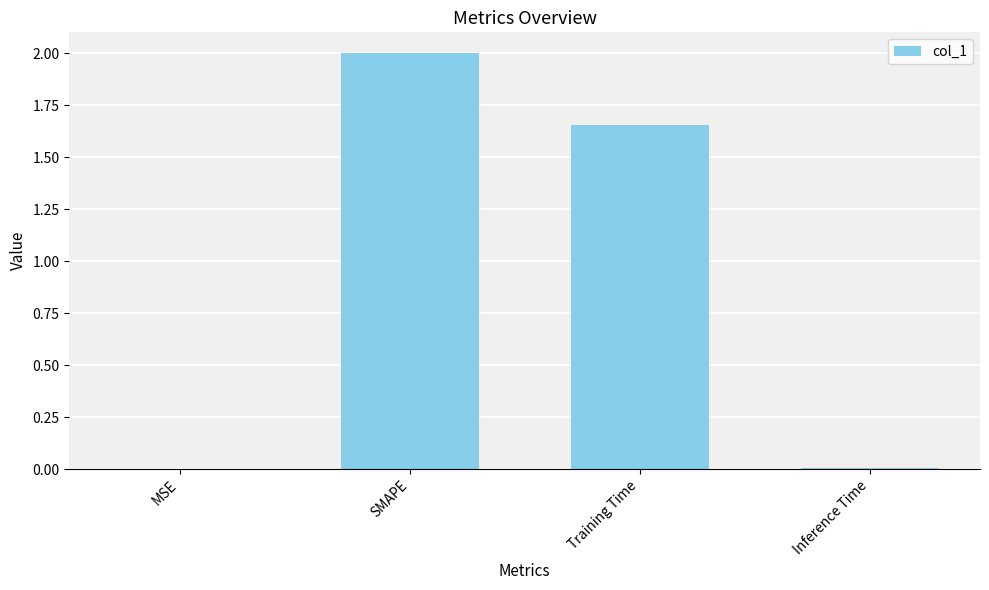

What is the sum of all values?

3.7